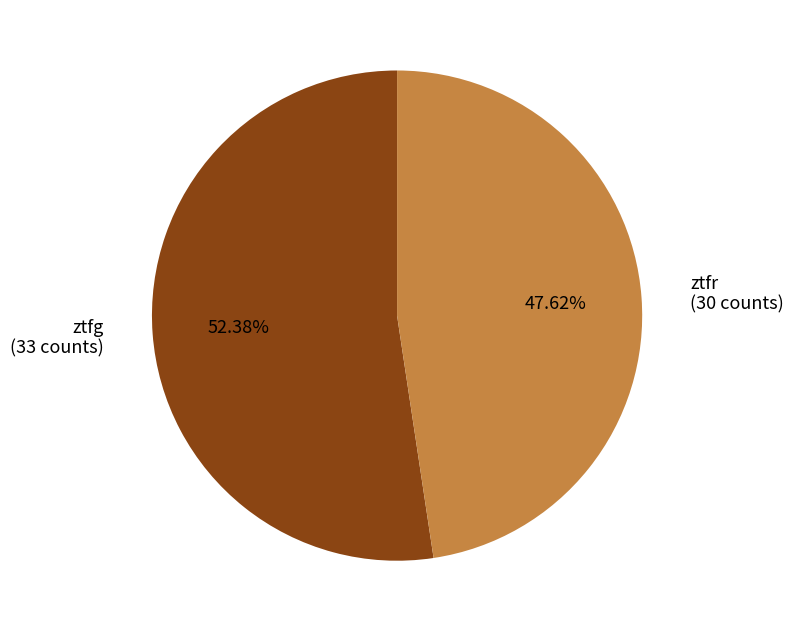

To the nearest percent, what portion does ztfg represent?

52%